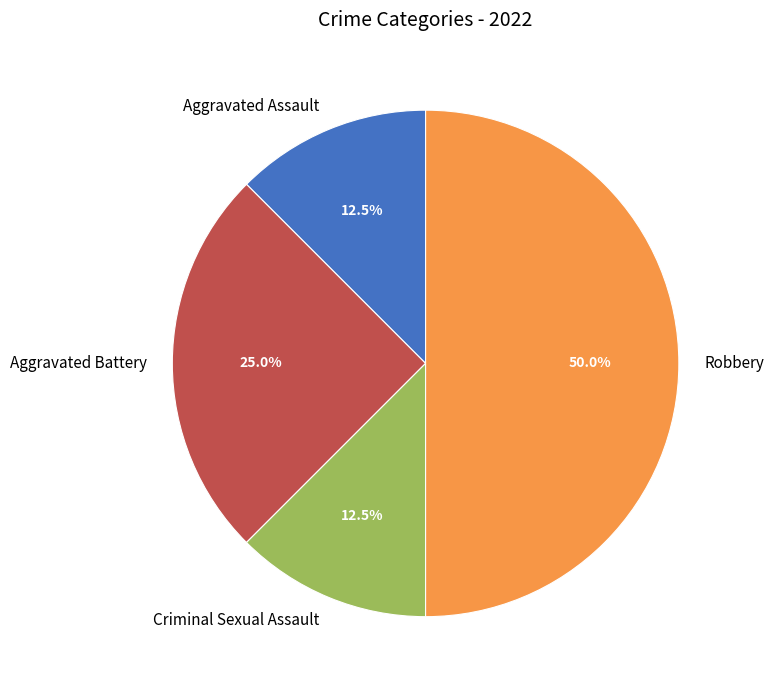

Does Aggravated Battery account for over 50% of the chart?

No